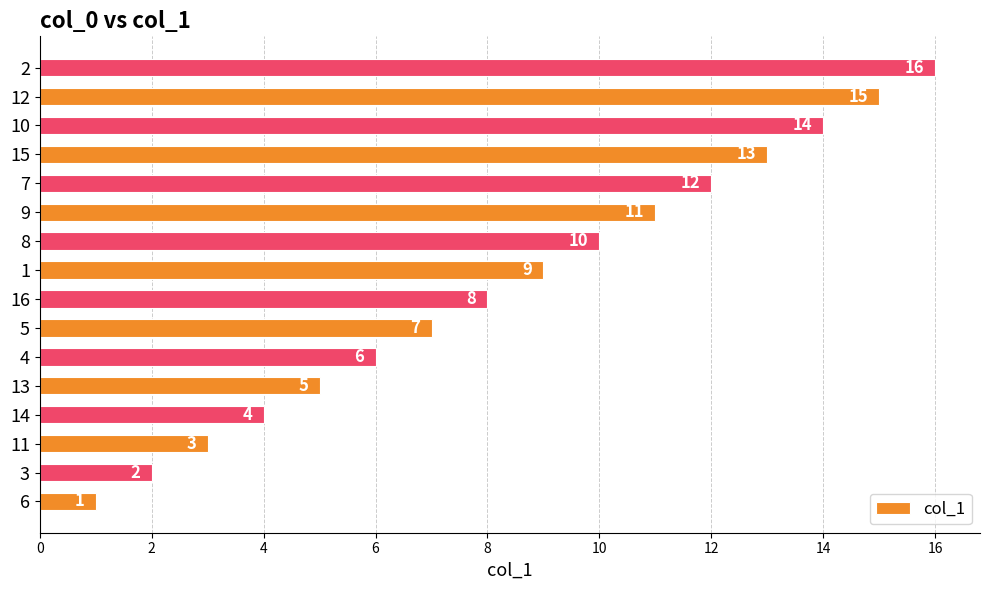

List the labels in order of value, smallest first.

6, 3, 11, 14, 13, 4, 5, 16, 1, 8, 9, 7, 15, 10, 12, 2